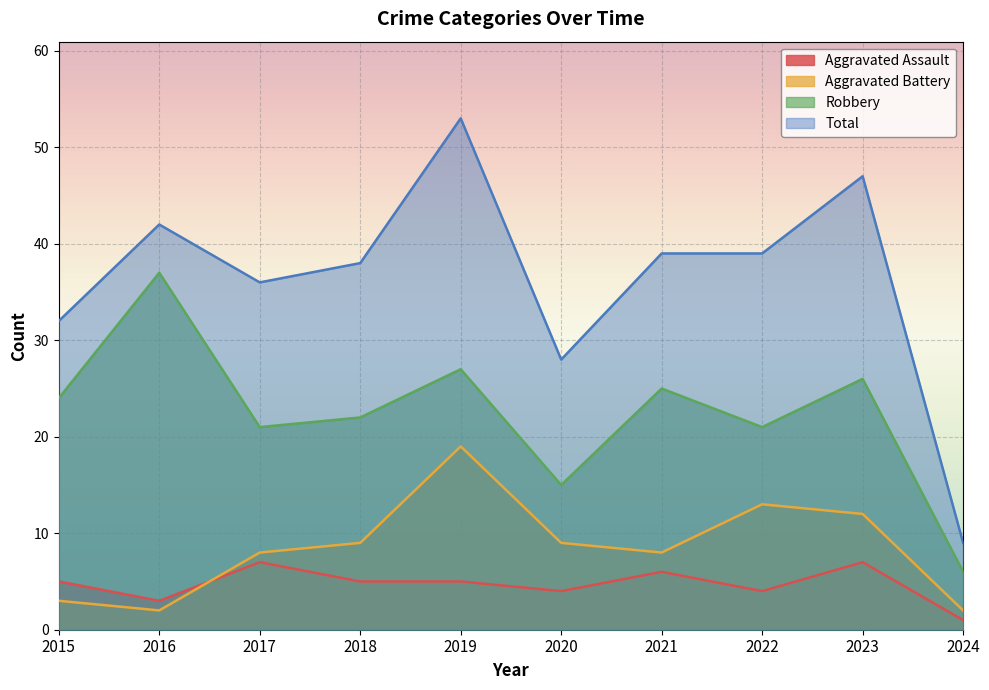

How many times do Aggravated Assault and Aggravated Battery cross each other?

1